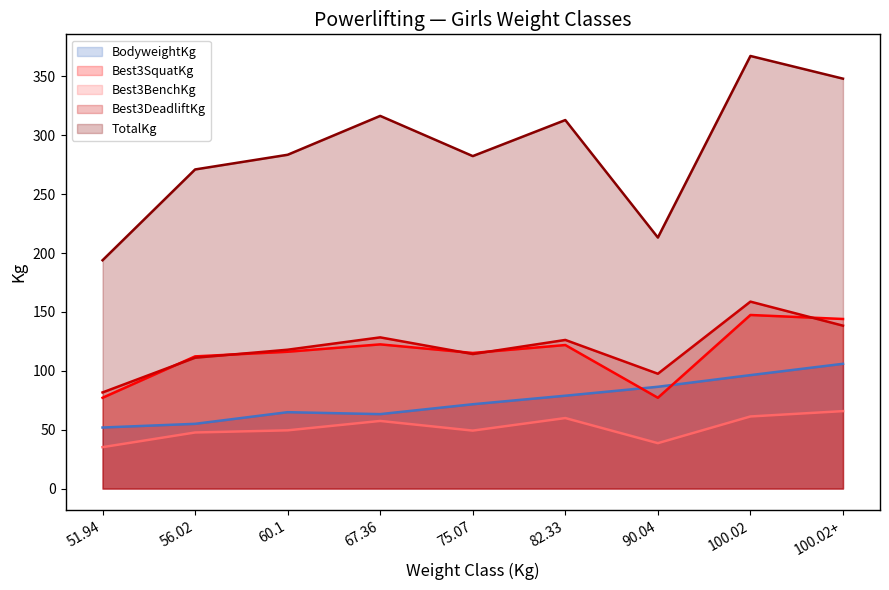

True or false: Best3DeadliftKg has a value of 232.7 at 100.02+.

False